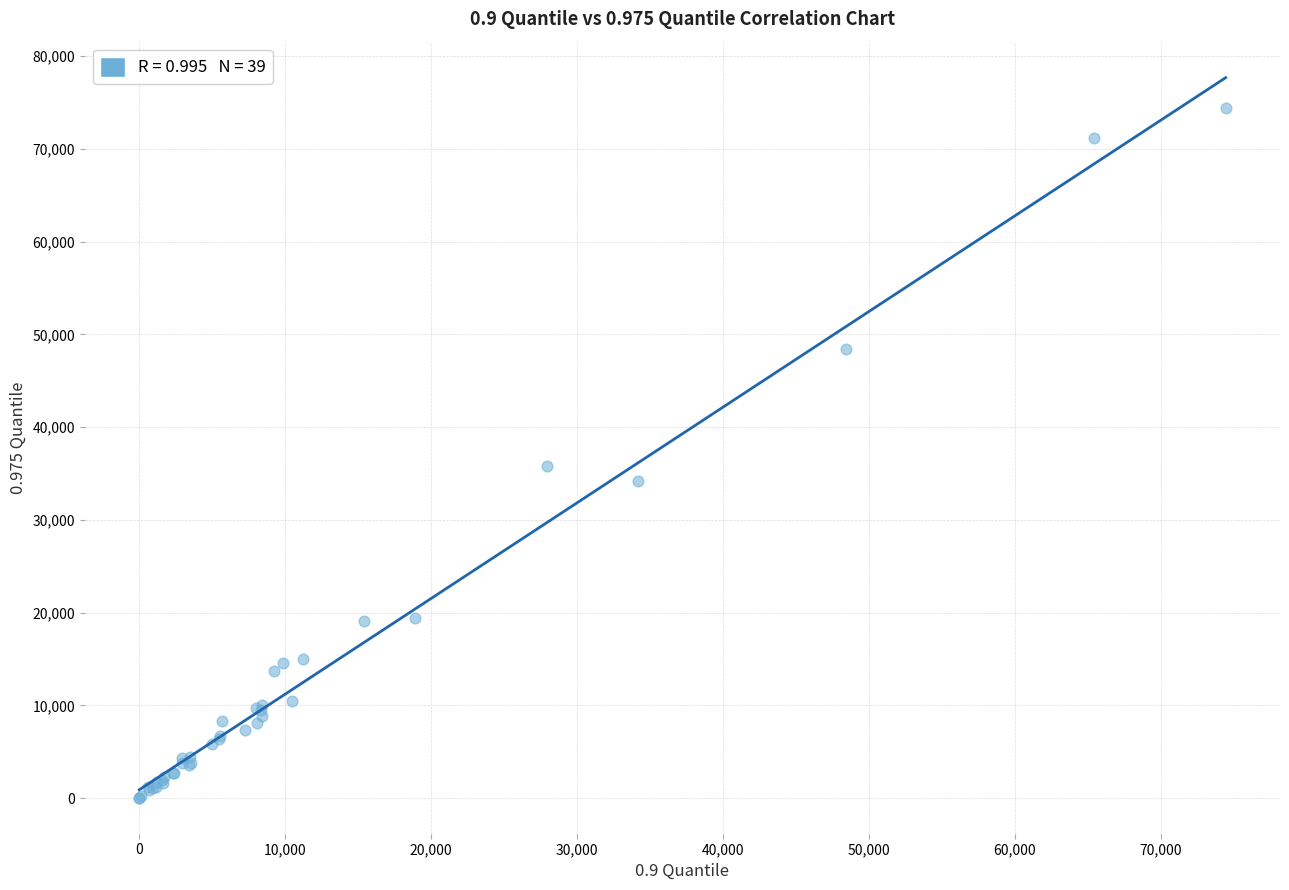

What Y value in the scatter plot is closest to 37229?

35817